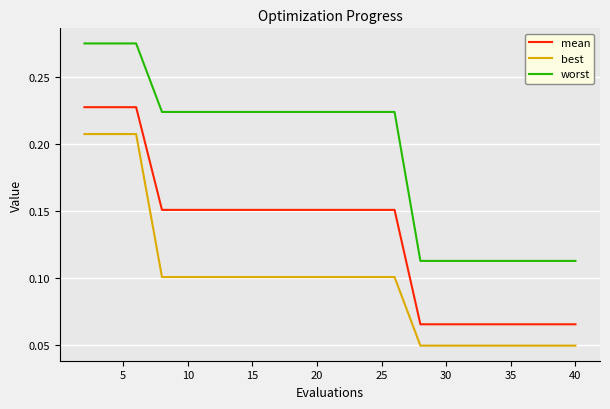

Which series has the largest total across all categories?

worst